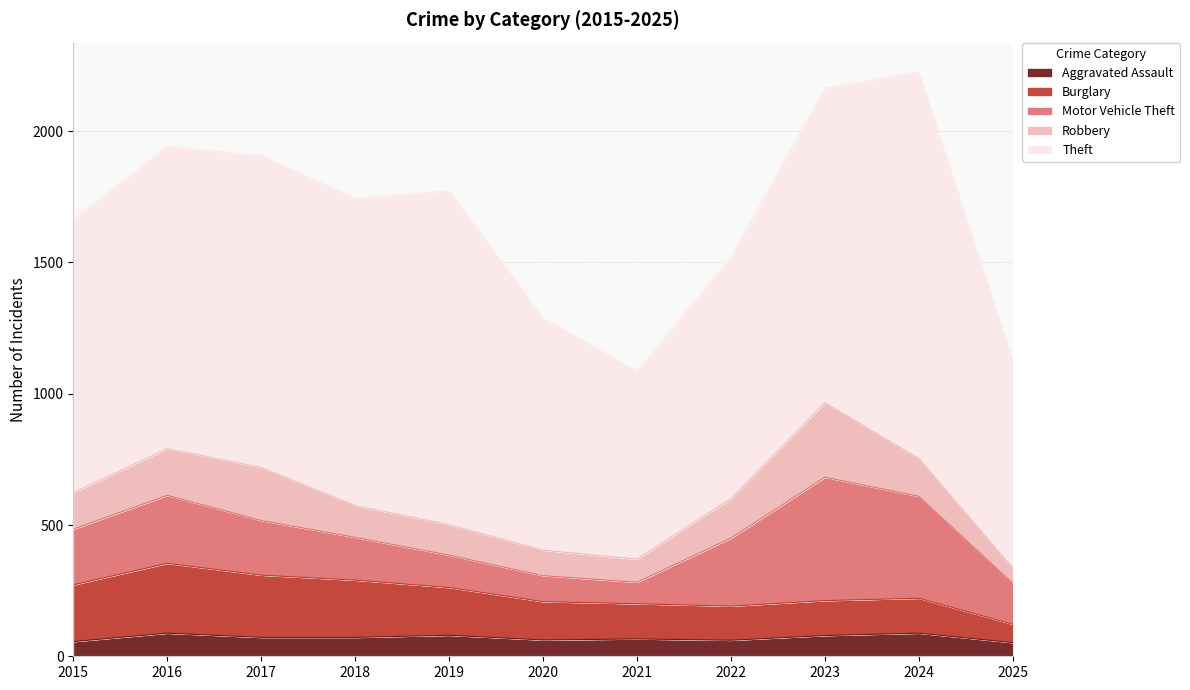

Is the value of Robbery at 2024 greater than the value of Burglary at 2018?

No